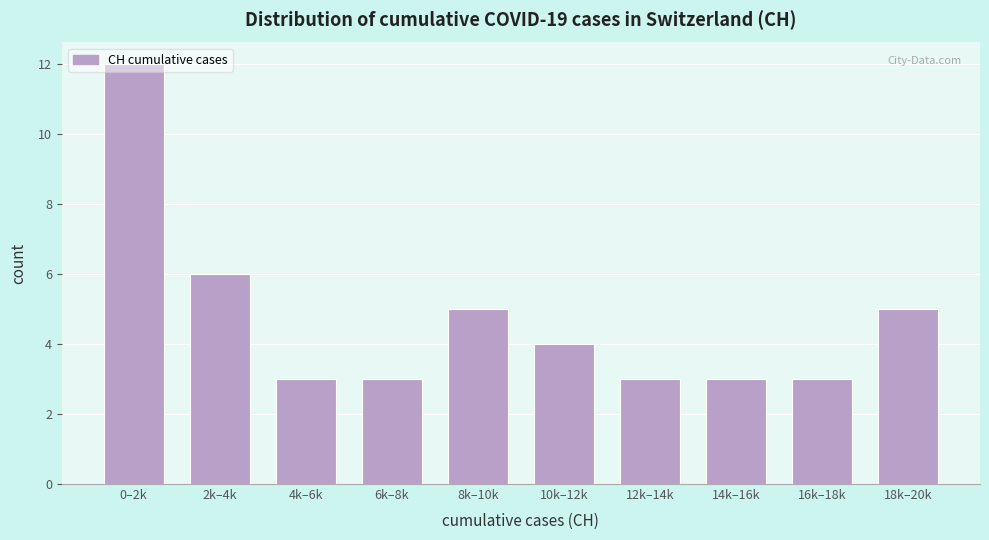

At which label is the value closest to 7?

2k–4k